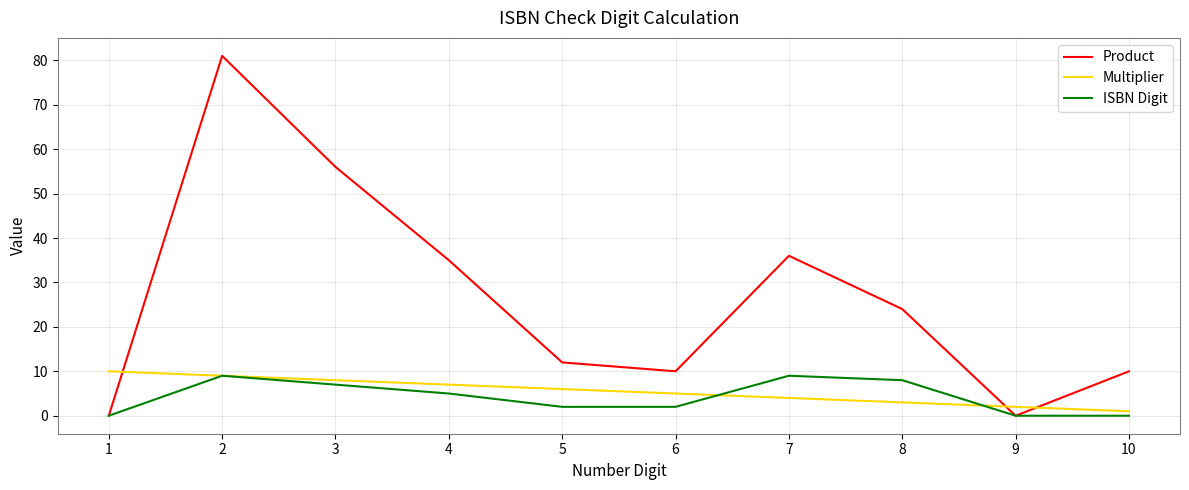

Where does the Multiplier series first go above 6?

1